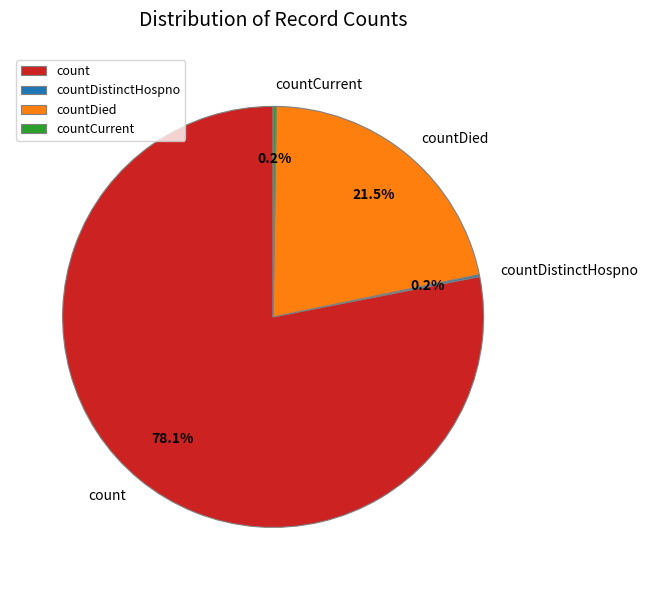

What percentage is NOT represented by countDied?

78.5%